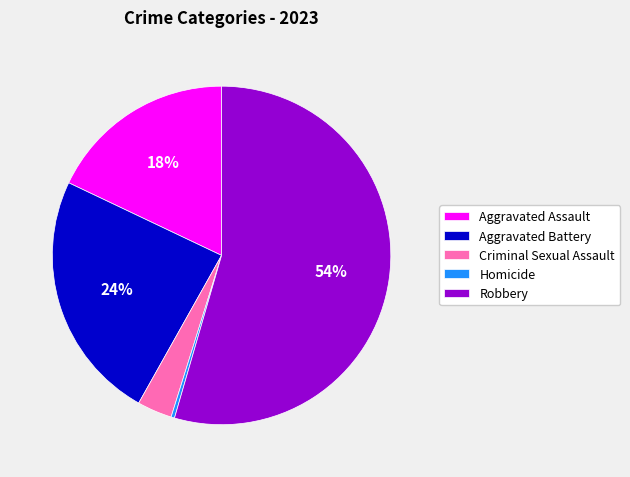

True or false: Aggravated Assault accounts for 18% of the total.

True